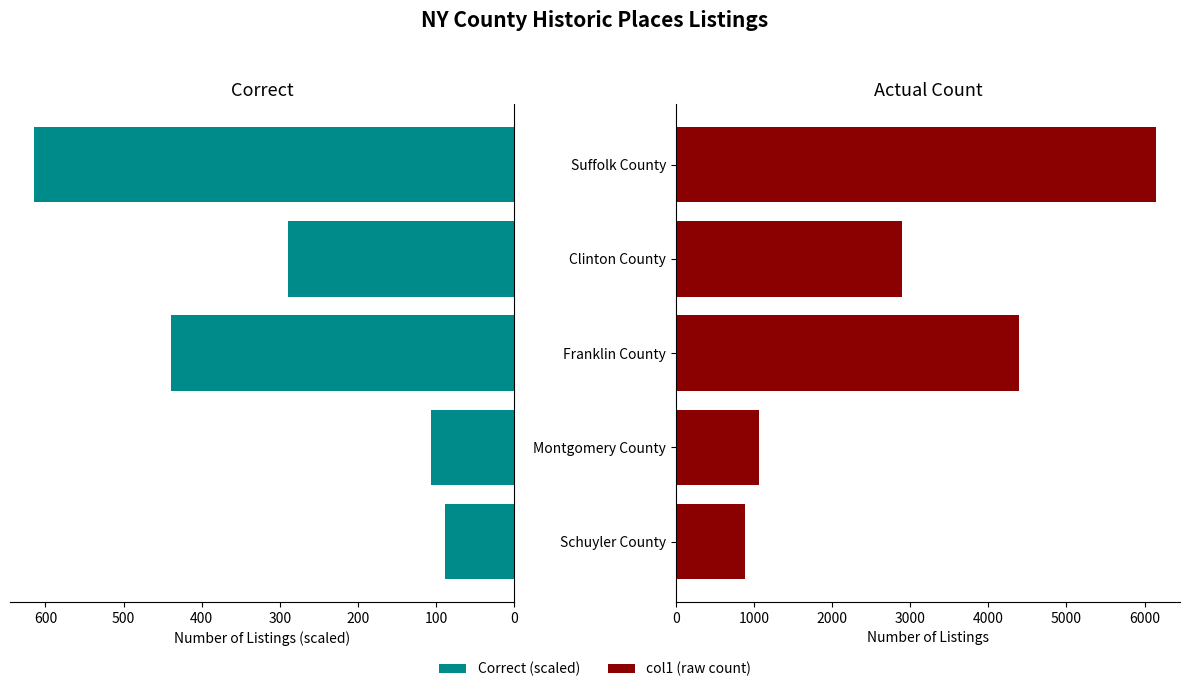

What is the minimum value shown in the chart?

88.6